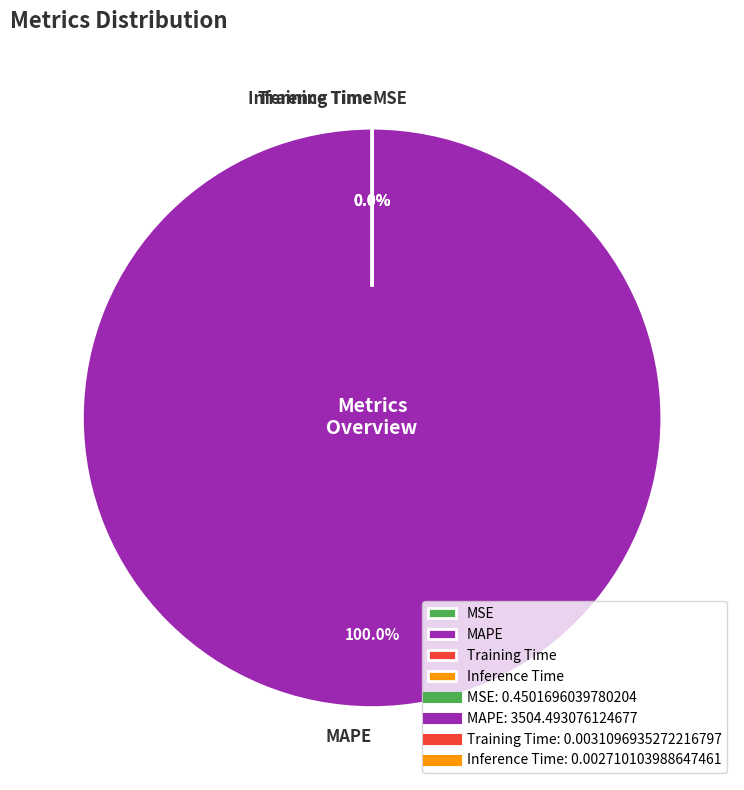

Which category accounts for the majority?

MAPE